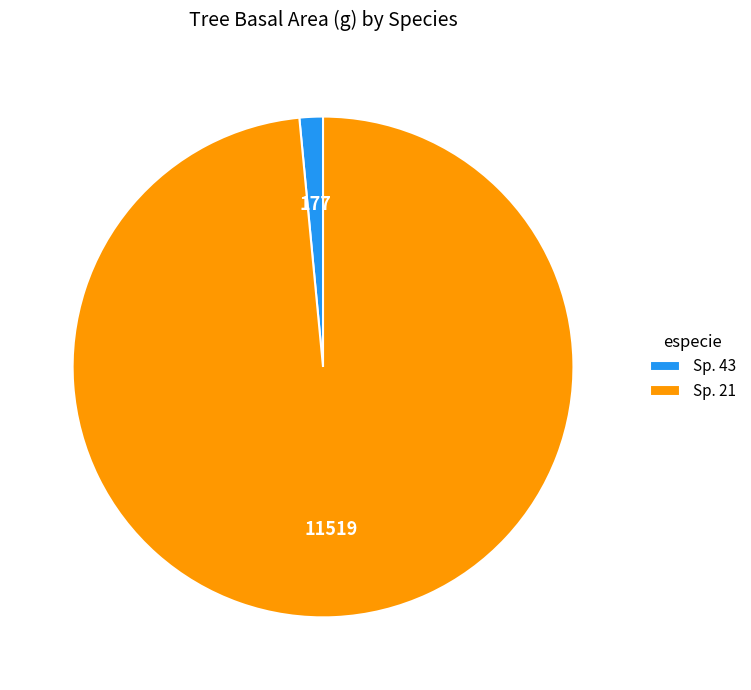

Is the sum of Sp. 43 and Sp. 21 greater than half?

Yes